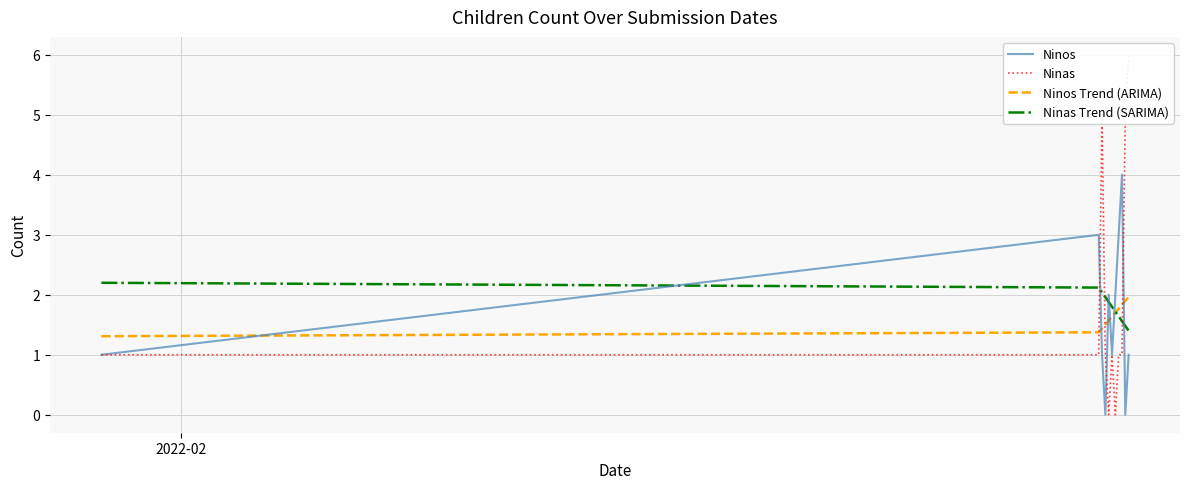

Between which two adjacent categories do Ninos and Ninas first intersect?

1 and 2